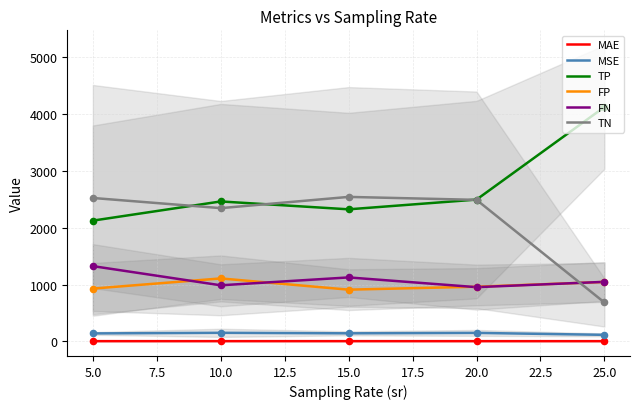

Which series has the widest spread of Y values?

TP